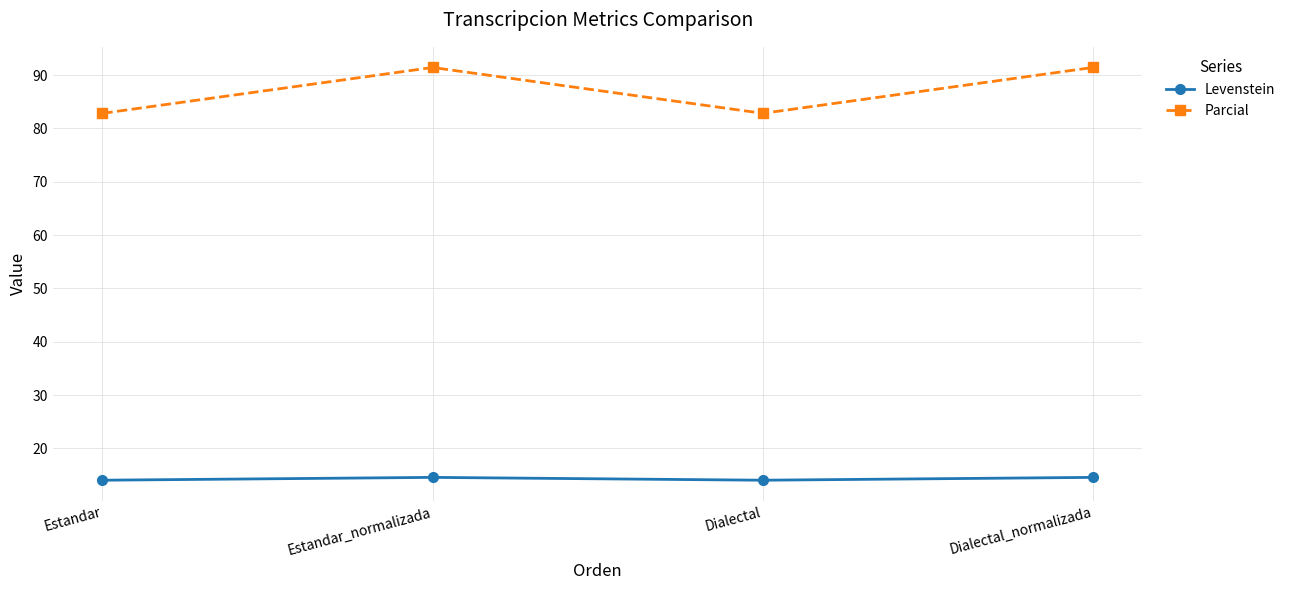

What is the average value of the Levenstein series?

14.3